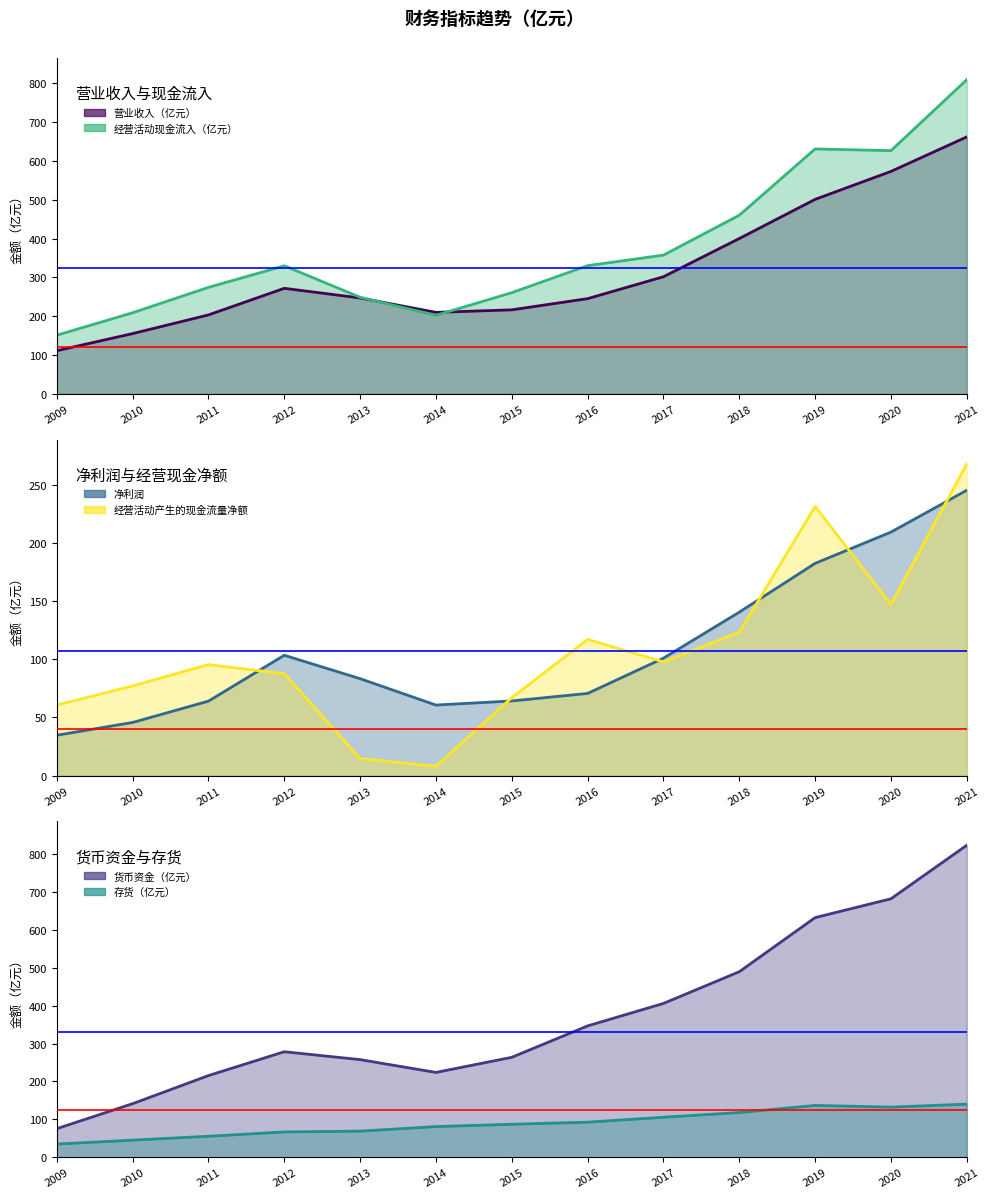

The value of 净利润 at 2021 is 63.5. True or false?

False